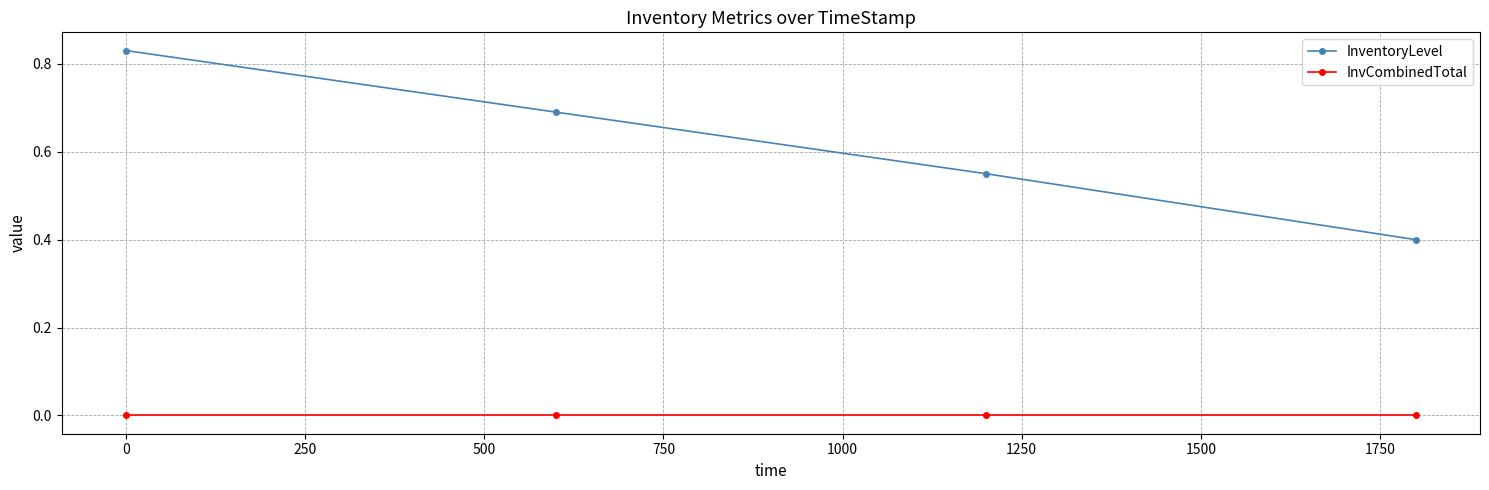

Is this an area chart (filled region under the line)?

No